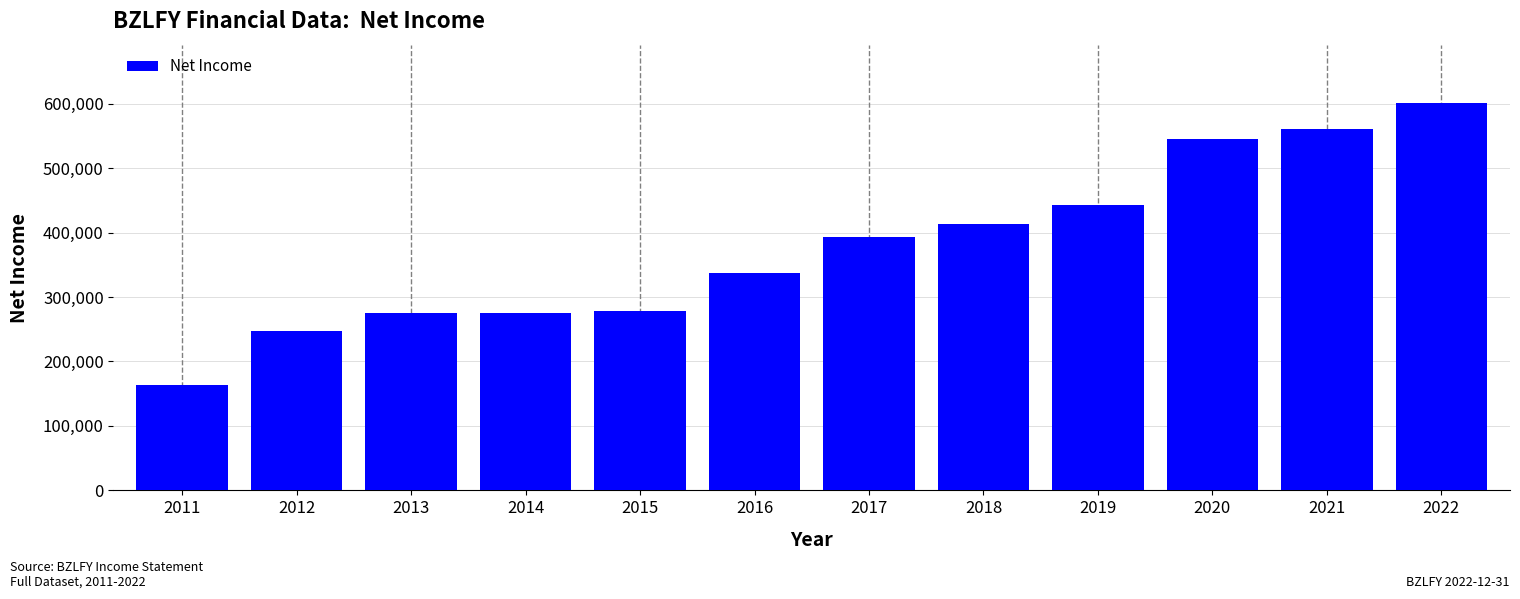

Is it true that the value at 2020 is 544900?

True